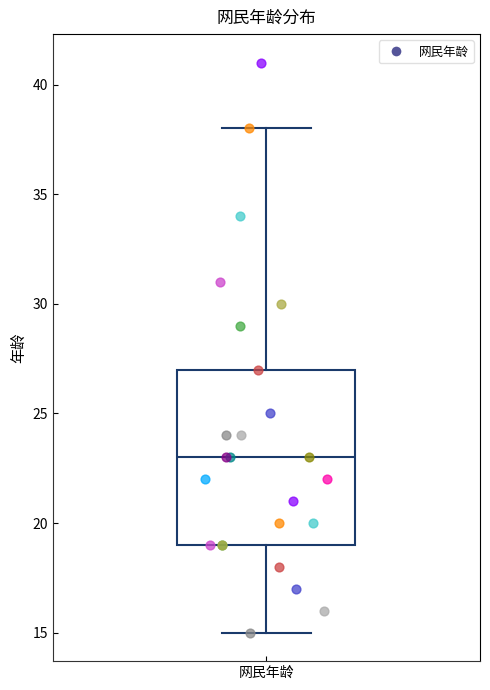

Where does the median line of the box for 网民年龄 sit on the y-axis? The values are not printed on the chart, so give them approximately, as read against the axis.

23